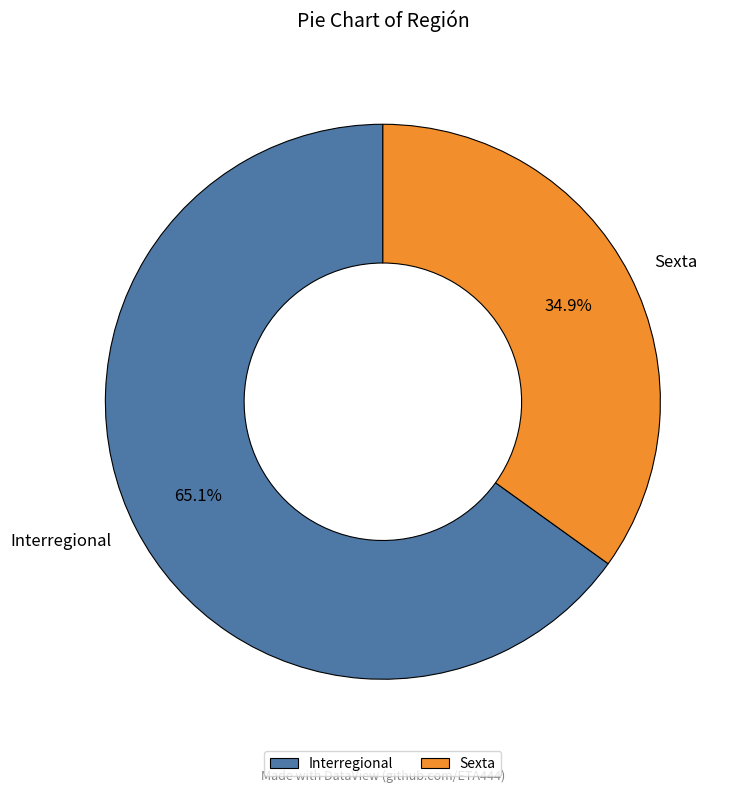

To the nearest percent, what portion does Sexta represent?

35%